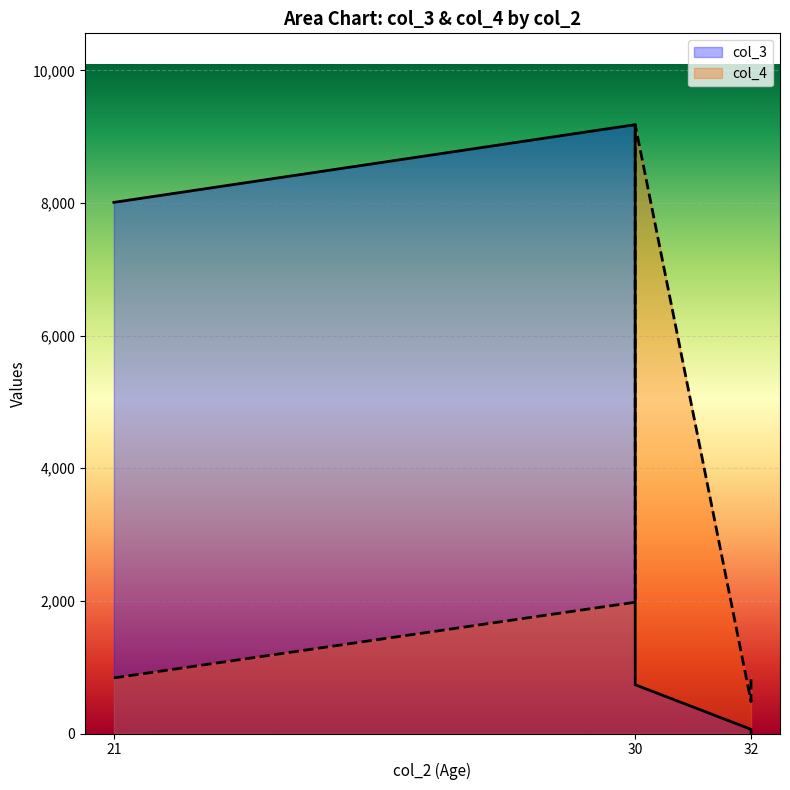

Is the value of col_3 at 30 greater than the value of col_4 at 21?

Yes